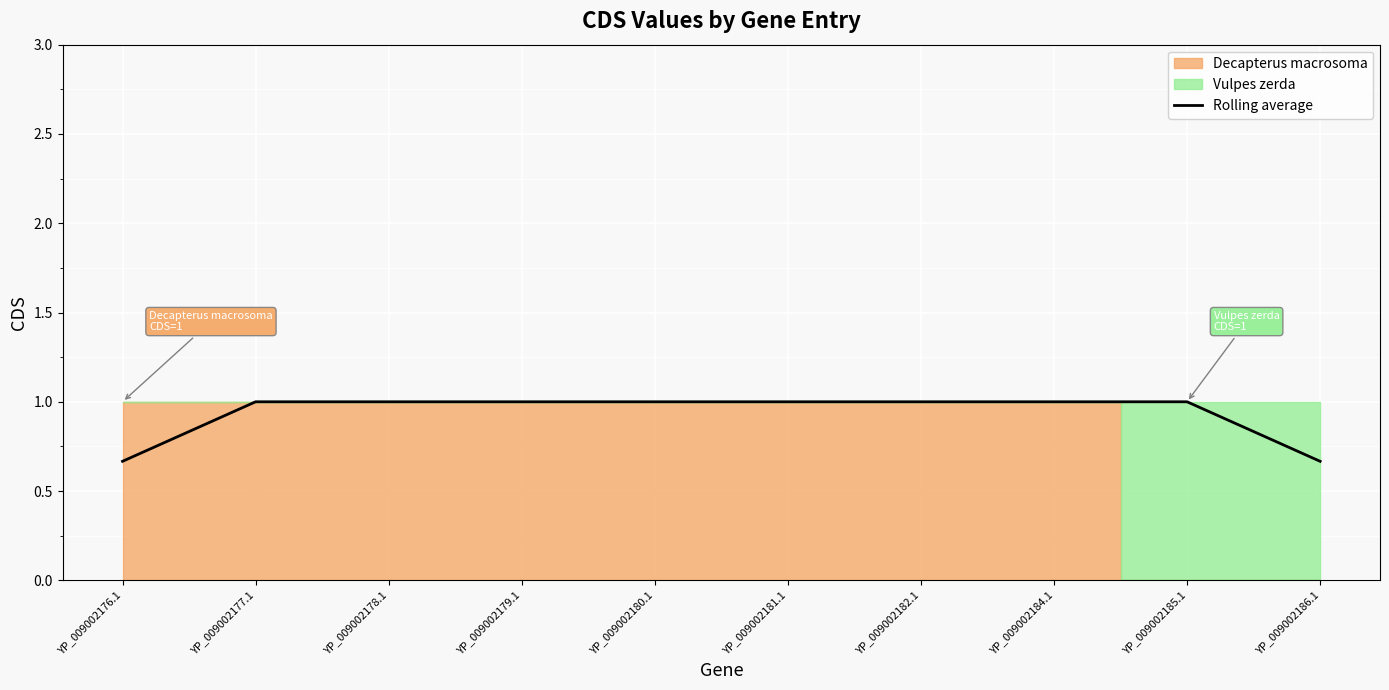

How many values are between 1 and 2?

8